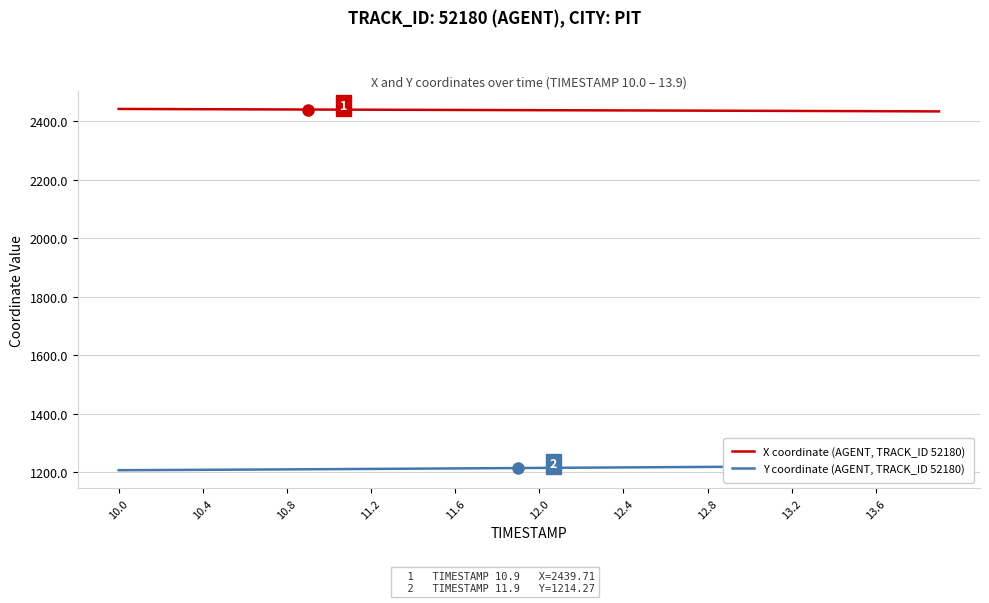

Reading right to left, transcribe all the data shown in this chart.

X coordinate (AGENT, TRACK_ID 52180): 2433.3	2433.5	2433.8	2434.0	2434.3	2434.5	2434.7	2434.9	2435.2	2435.4	2435.6	2435.8	2436.0	2436.2	2436.4	2436.6	2436.8	2437.0	2437.2	2437.4	2437.6	2437.8	2438.1	2438.2	2438.5	2438.7	2438.9	2439.1	2439.3	2439.5	2439.7	2439.9	2440.1	2440.4	2440.6	2440.8	2441.0	2441.3	2441.5	2441.7
Y coordinate (AGENT, TRACK_ID 52180): 1222.7	1222.3	1221.9	1221.5	1221.1	1220.7	1220.2	1219.8	1219.4	1219.0	1218.5	1218.1	1217.7	1217.3	1216.8	1216.4	1216.0	1215.6	1215.1	1214.7	1214.3	1213.8	1213.4	1213.0	1212.6	1212.1	1211.7	1211.3	1210.9	1210.5	1210.1	1209.7	1209.3	1209.0	1208.6	1208.2	1207.9	1207.5	1207.2	1206.9